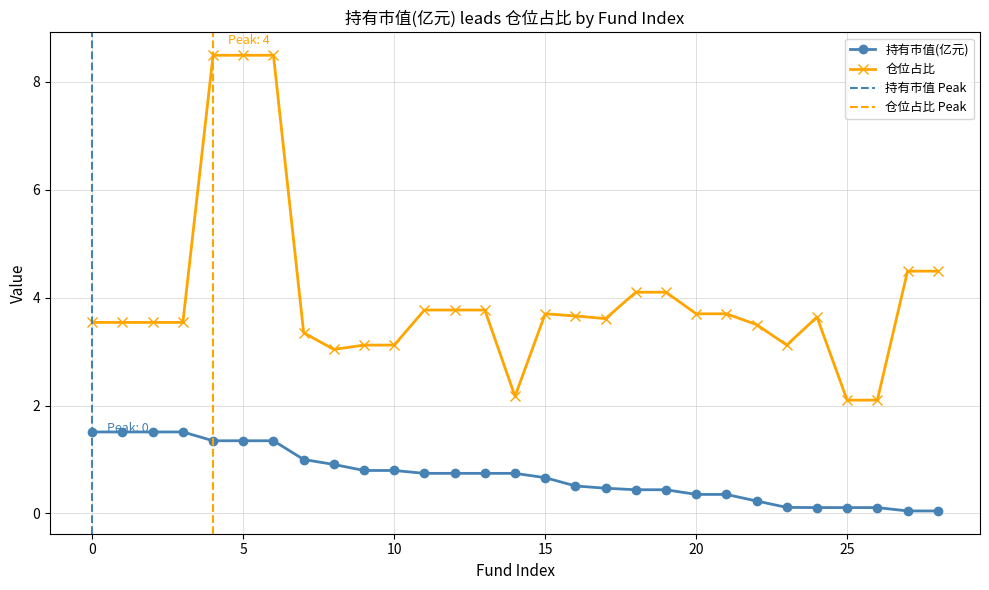

Reading right to left, list all the values displayed in this chart.

持有市值(亿元): 28=0.0	27=0.0	26=0.1	25=0.1	24=0.1	23=0.1	22=0.2	21=0.4	20=0.4	19=0.4	18=0.4	17=0.5	16=0.5	15=0.7	14=0.7	13=0.7	12=0.7	11=0.7	10=0.8	9=0.8	8=0.9	7=1.0	6=1.3	5=1.3	4=1.3	3=1.5	2=1.5	1=1.5	0=1.5
仓位占比: 28=4.5	27=4.5	26=2.1	25=2.1	24=3.6	23=3.1	22=3.5	21=3.7	20=3.7	19=4.1	18=4.1	17=3.6	16=3.7	15=3.7	14=2.2	13=3.8	12=3.8	11=3.8	10=3.1	9=3.1	8=3.0	7=3.4	6=8.5	5=8.5	4=8.5	3=3.5	2=3.5	1=3.5	0=3.5